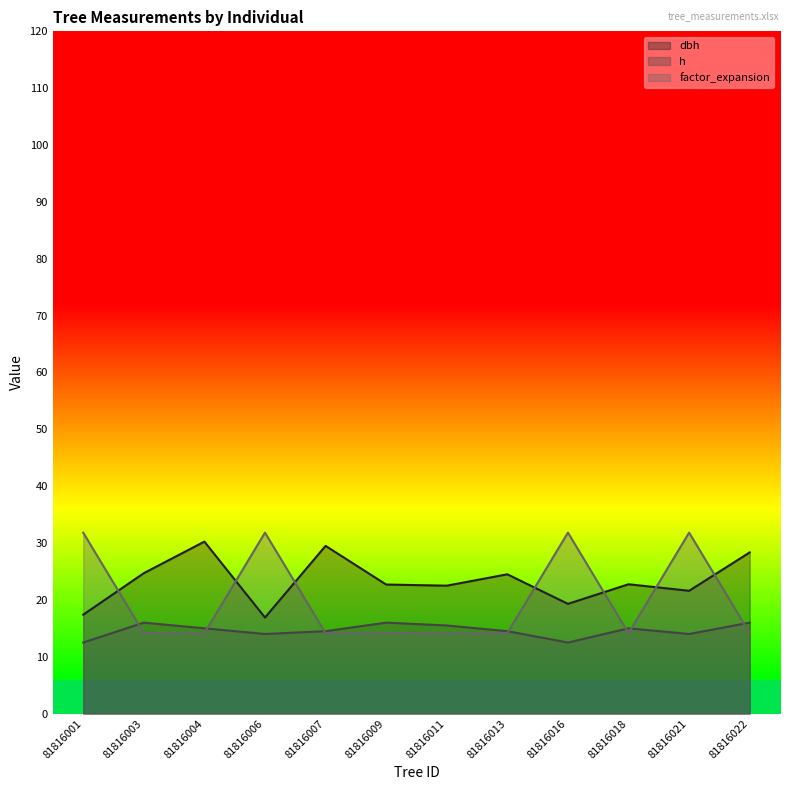

What are all the series names shown in the legend?

dbh, h, factor_expansion